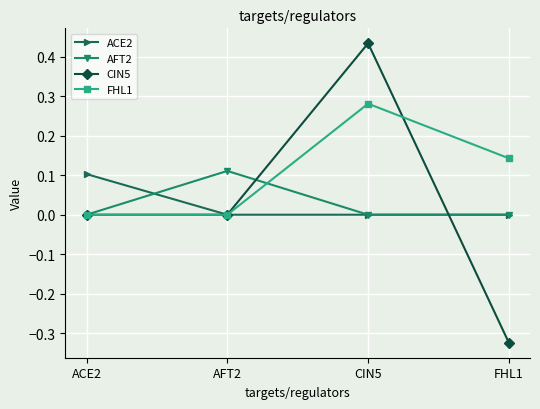

What are all the series names shown in the legend?

ACE2, AFT2, CIN5, FHL1